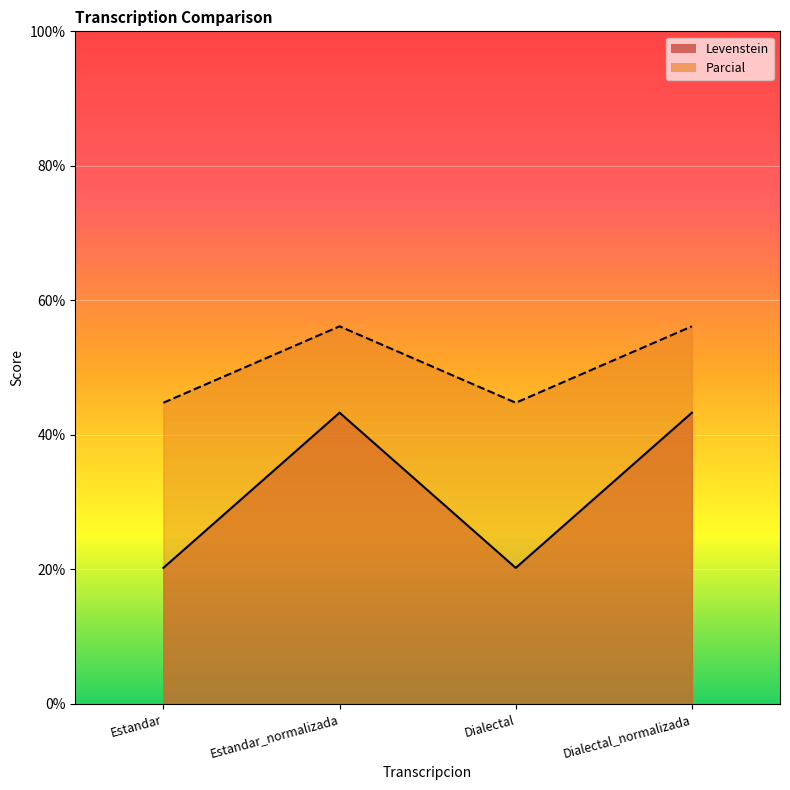

How many lines are shown in the chart?

2